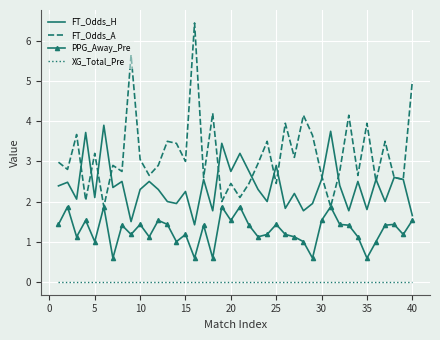

Count the number of categories in the chart.

40